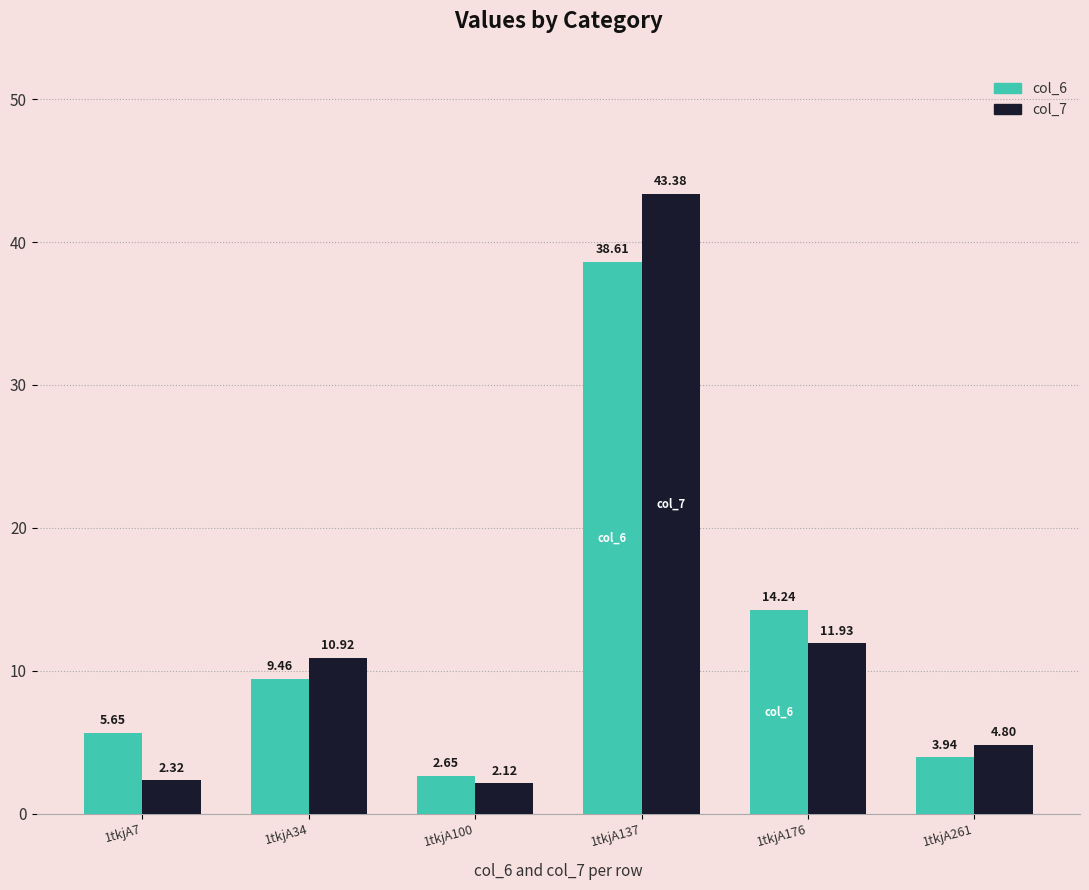

What is the difference between the col_6 values at 1tkjA176 and 1tkjA34?

4.8